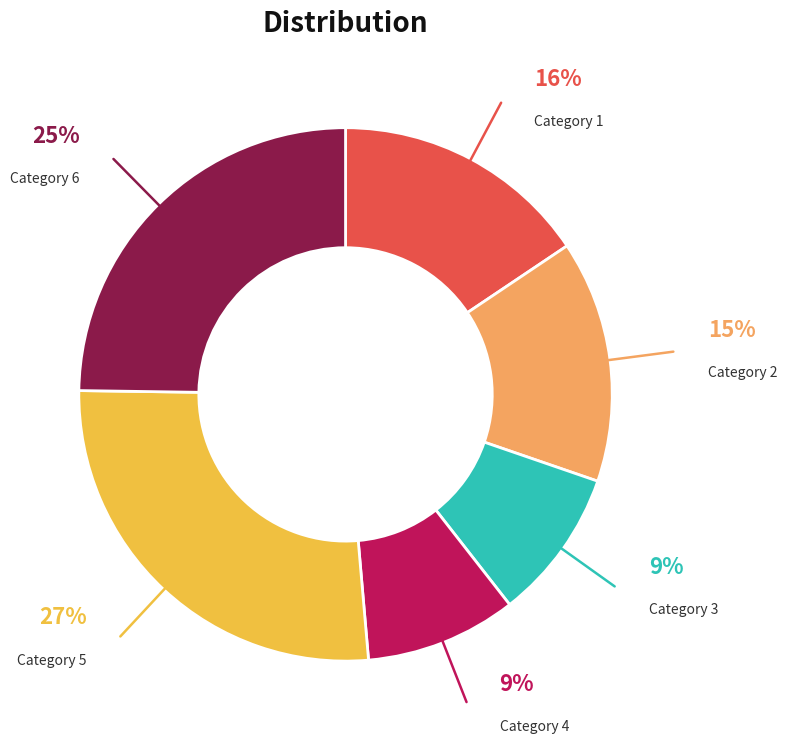

Does any single category account for the majority?

No